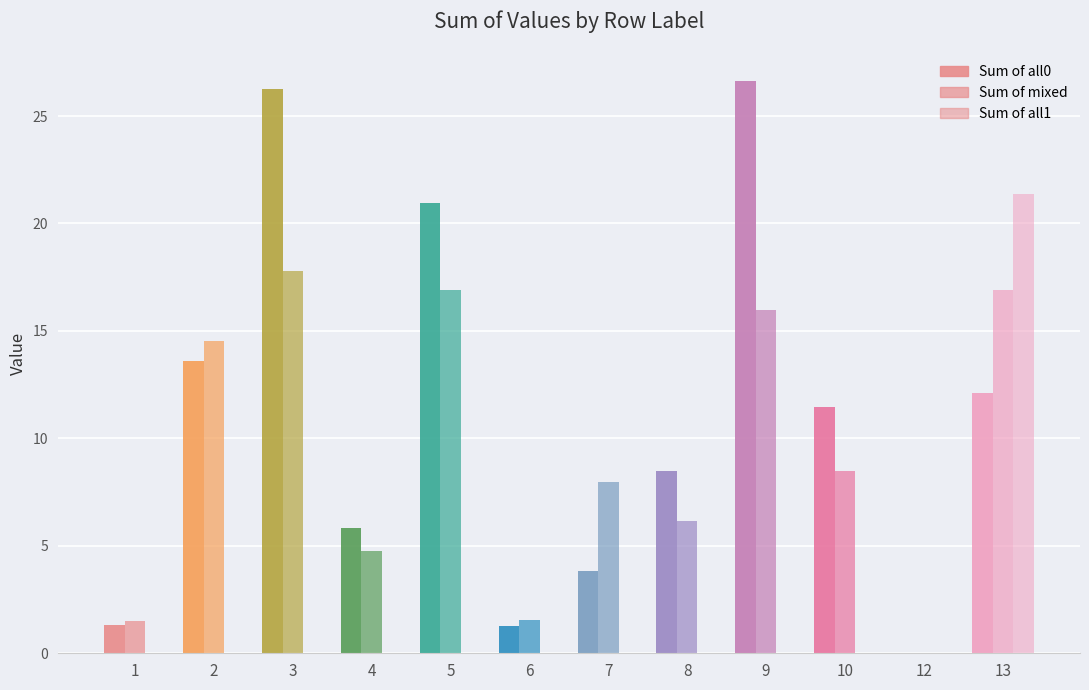

Which series has the largest range (max minus min)?

Sum of all0